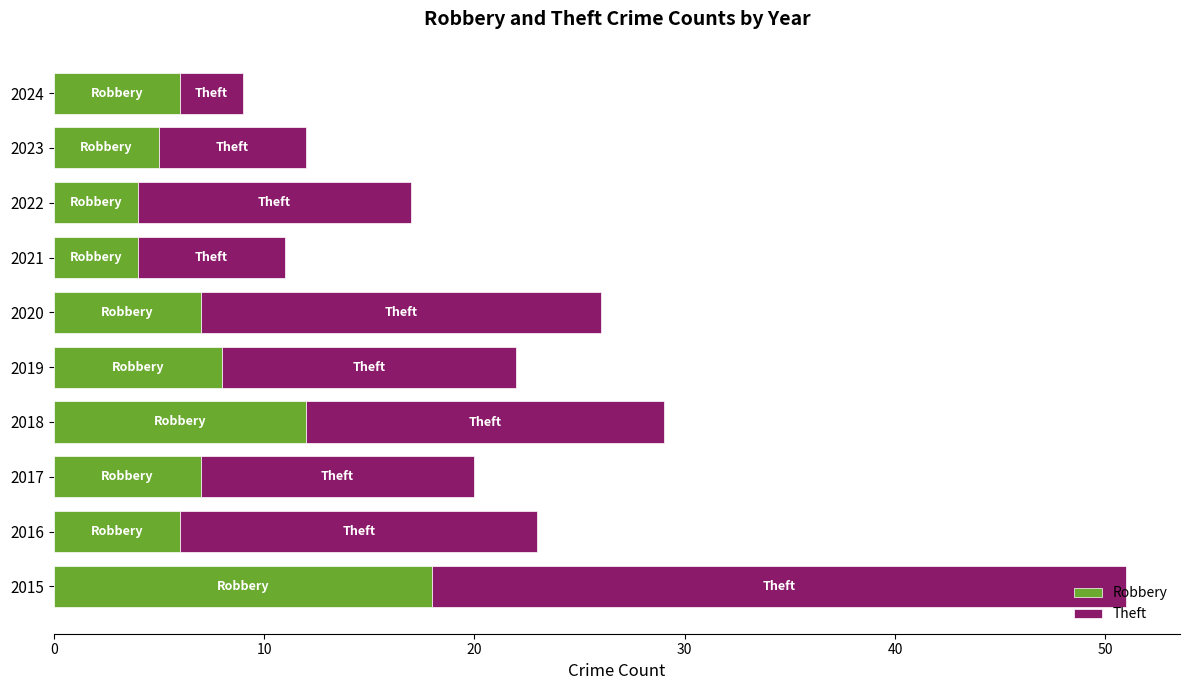

The value of Robbery at 2020 is 7. True or false?

True